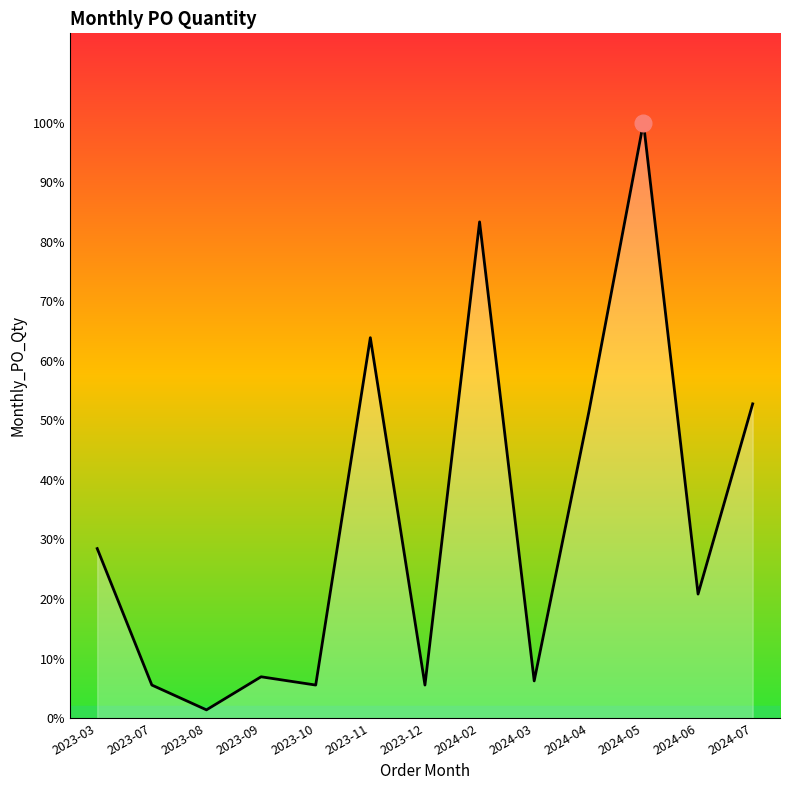

Does the chart display data point markers on the line(s)?

No